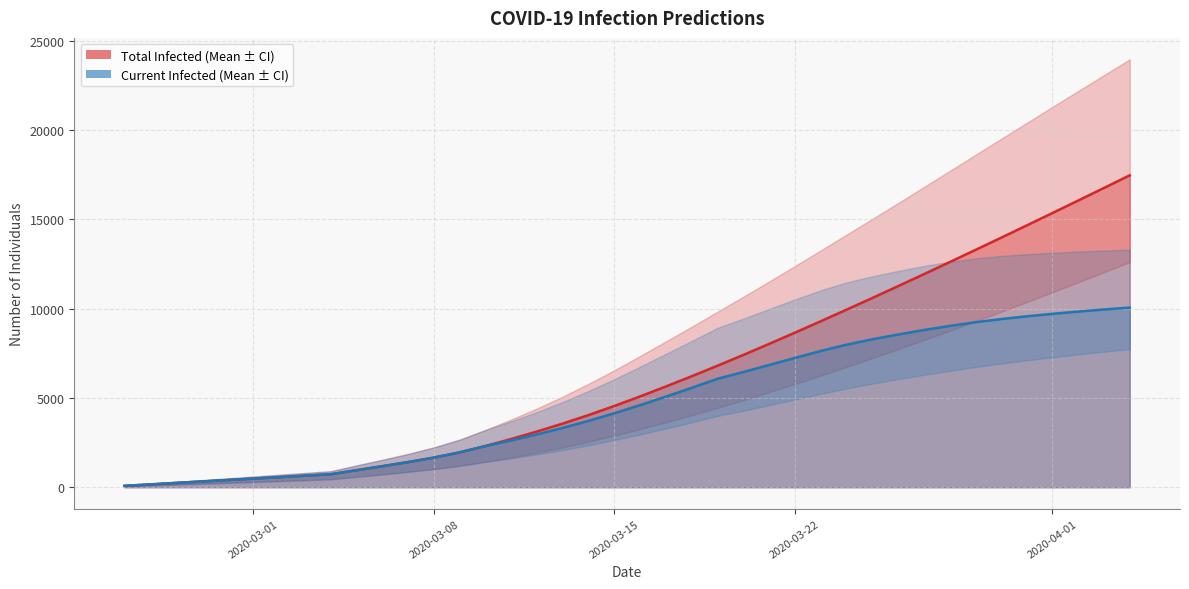

Which series has the largest total across all categories?

predicted_total_infected_upper